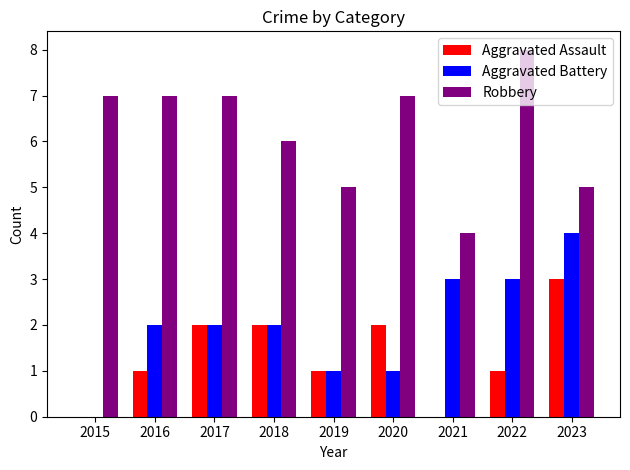

True or false: Aggravated Battery has a value of 3 at 2022.

True